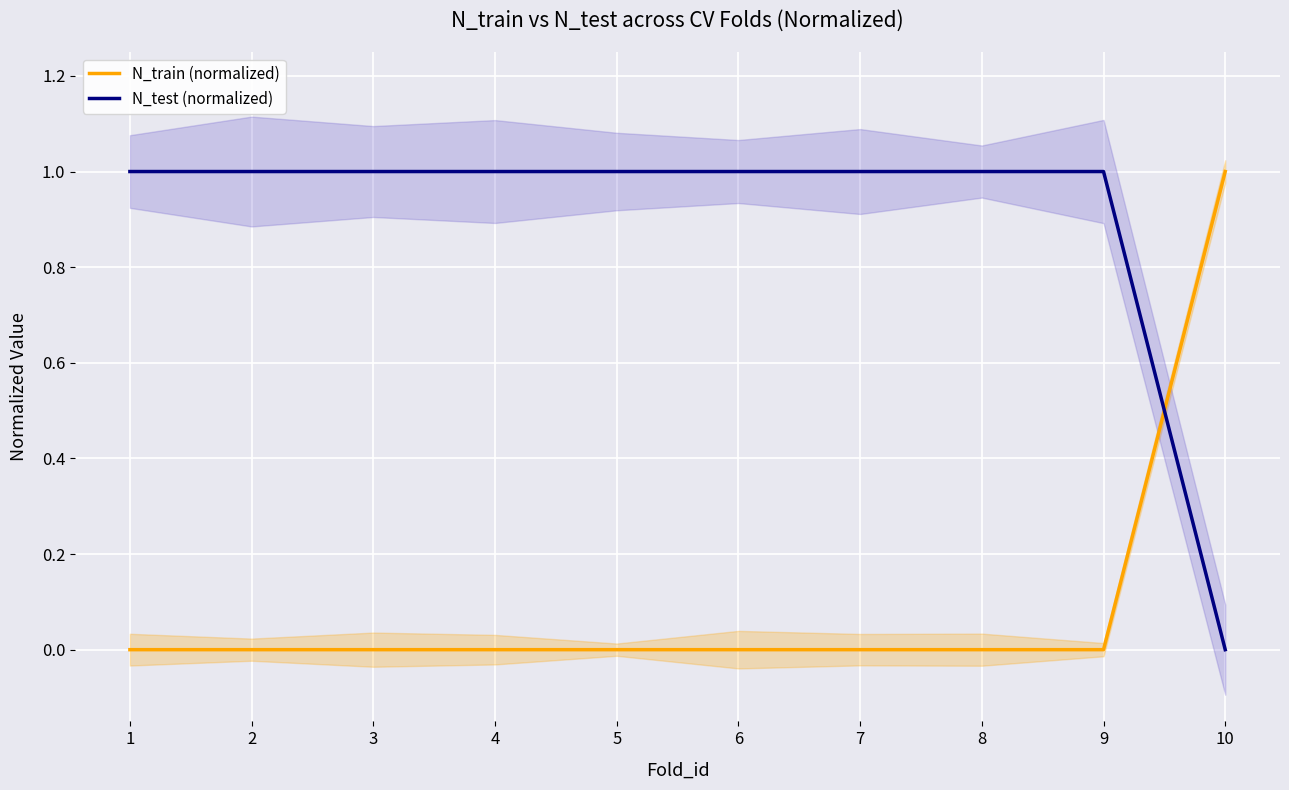

What is the difference between the maximum and minimum values in the N_test (normalized) series?

1